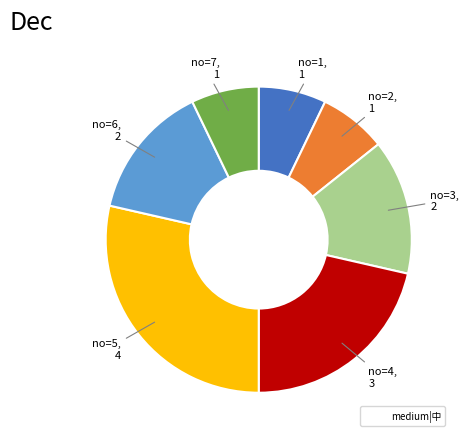

Is there any slice that represents more than half of the pie?

No